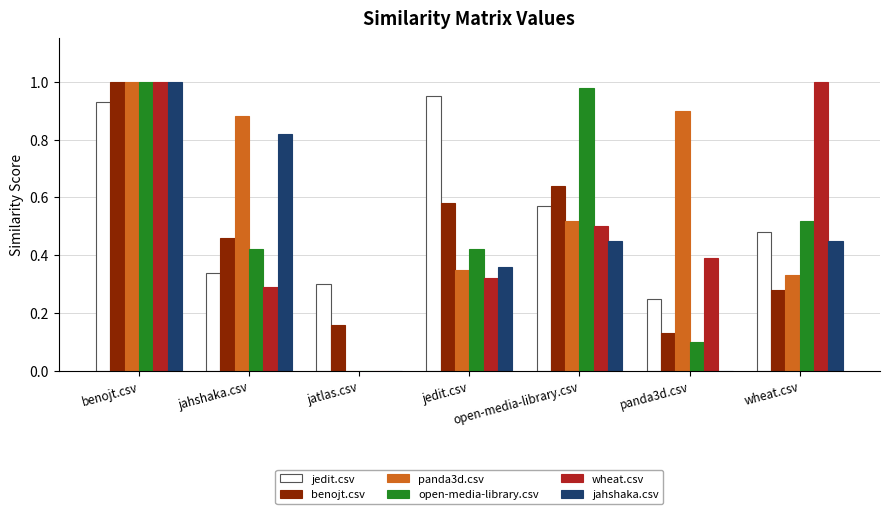

Are the bars horizontal?

No